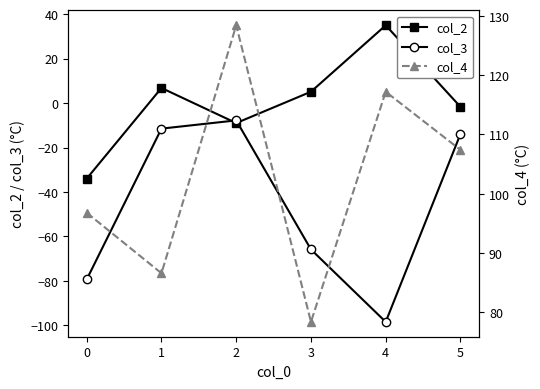

True or false: col_4 and col_3 cross at least once.

False